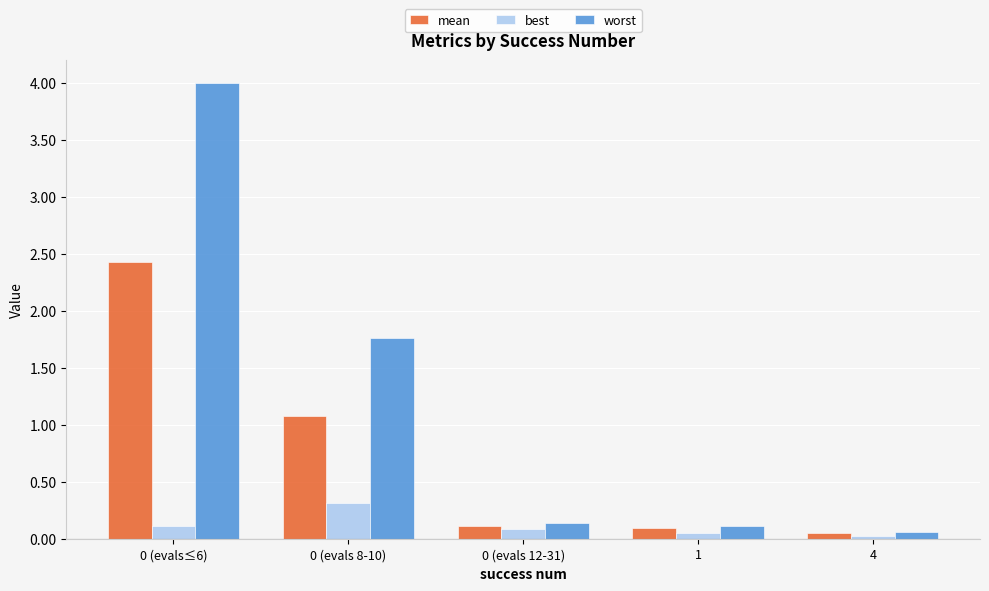

True or false: mean has a value of 4.4 at 0 (evals≤6).

False